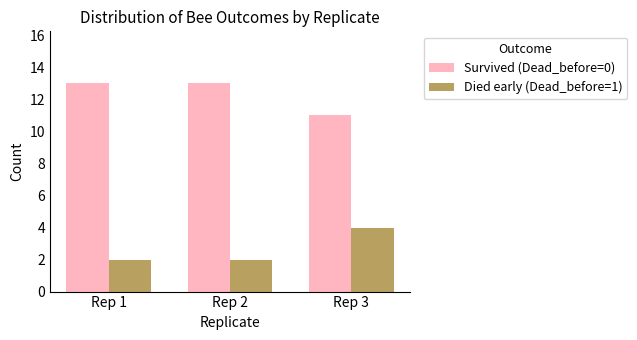

The value of Survived (Dead_before=0) at Rep 2 is 6. True or false?

False